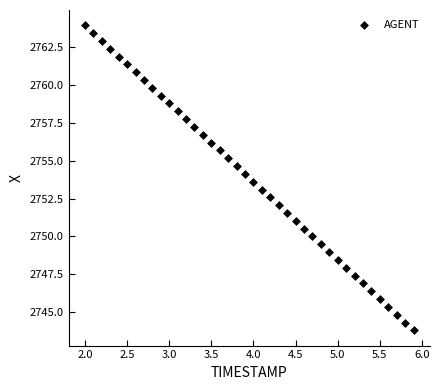

What is the range of X values (max minus min)?

3.9